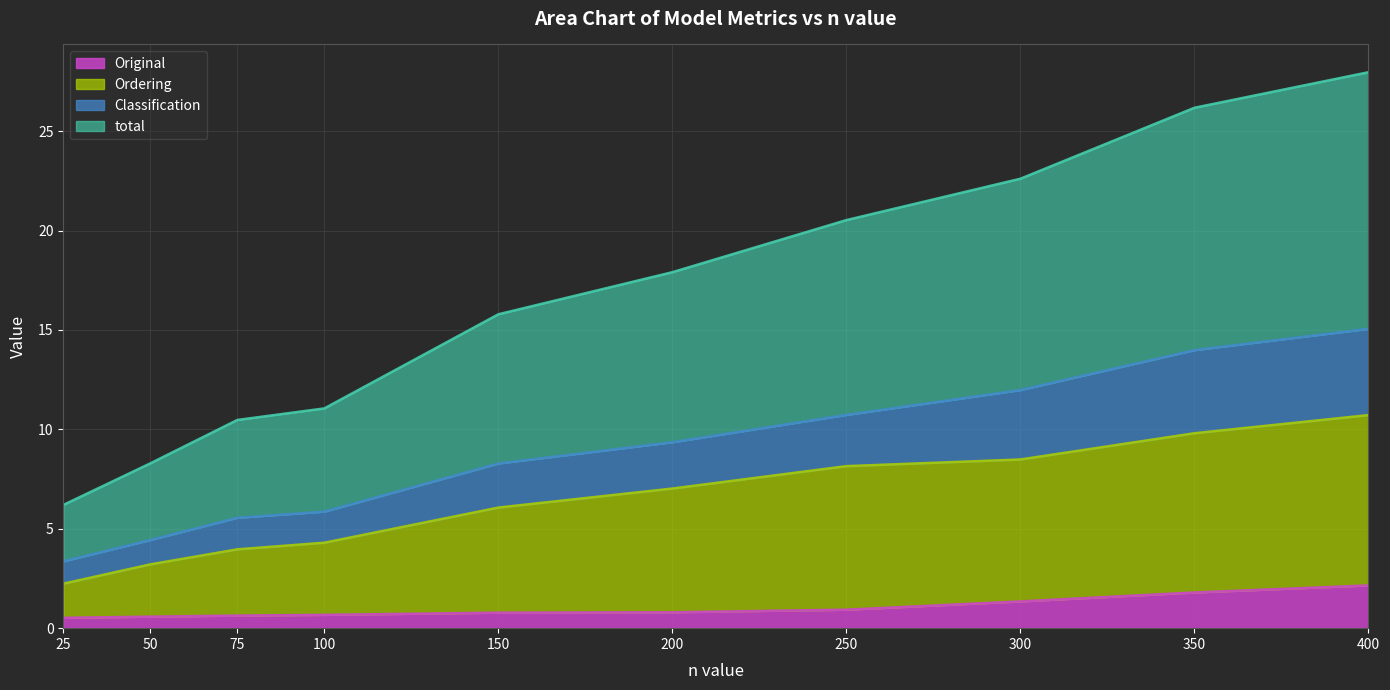

Which series has the largest total across all categories?

total